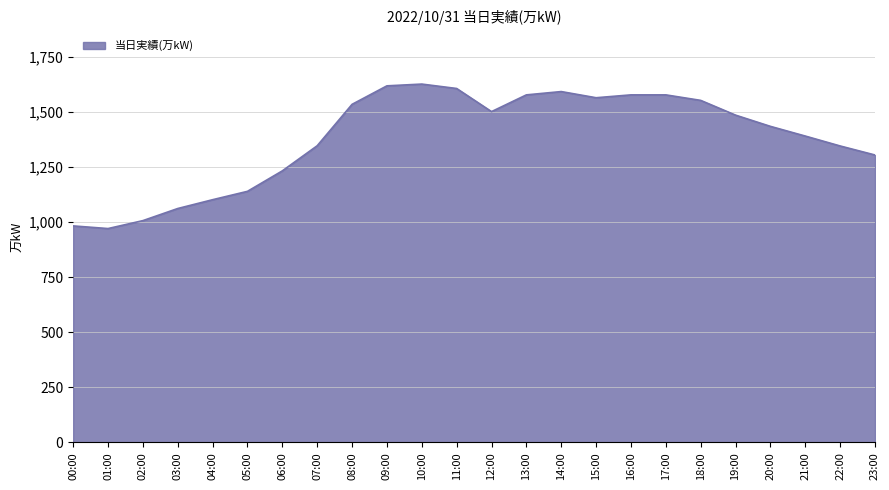

What is the minimum value shown in the chart?

971